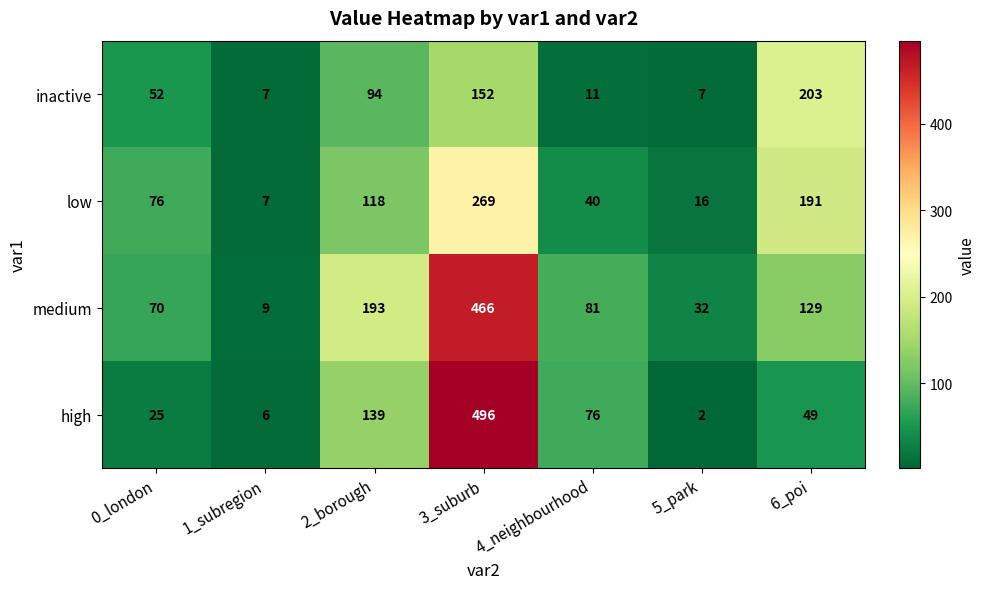

How many data points does each series have?

7